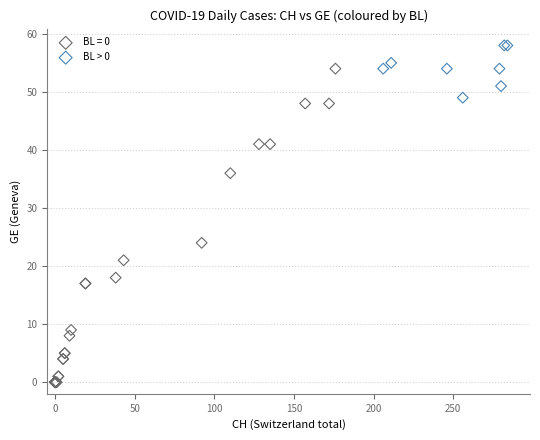

Which series has the widest spread of Y values?

BL = 0